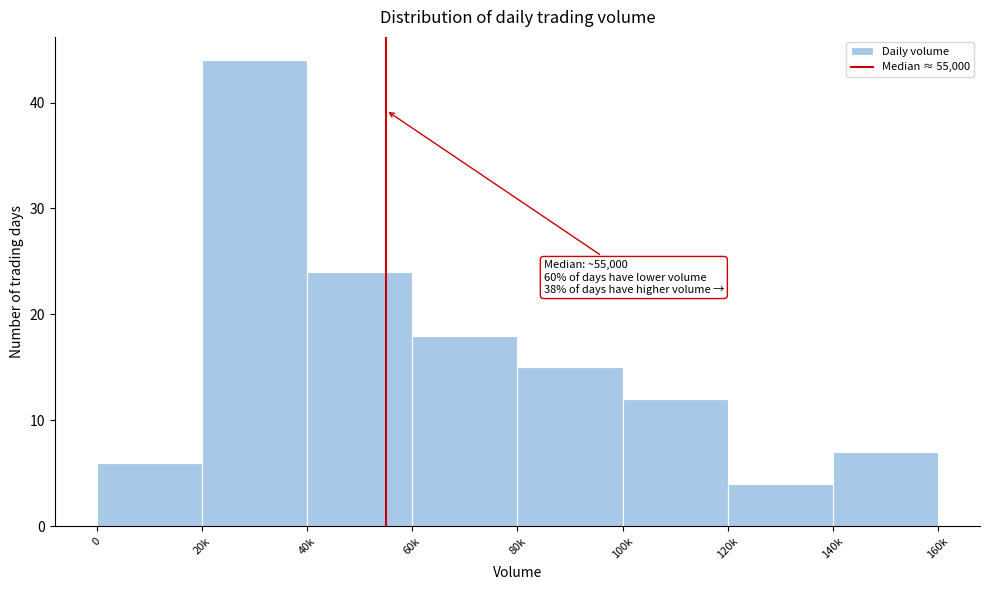

Reading left to right, extract all data points from this chart.

6	44	24	18	15	12	4	7